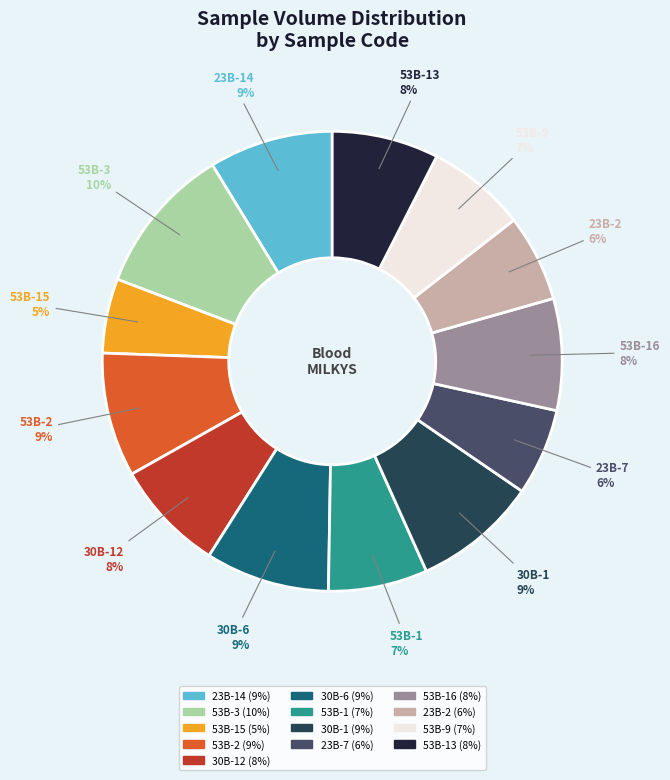

To the nearest percent, what is the difference between the 53B-3 and 53B-9 slice percentages?

3%